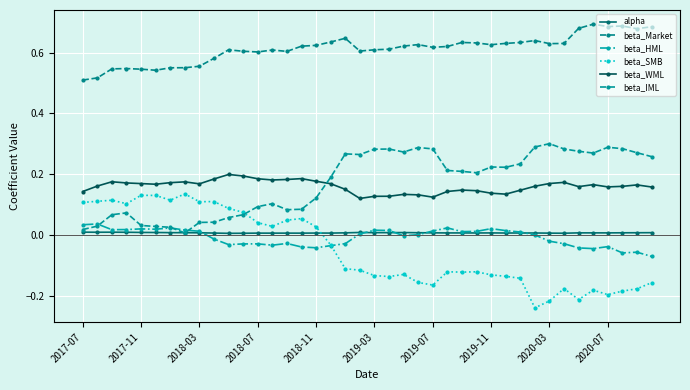

True or false: beta_IML has more than 0 interior local peaks.

True